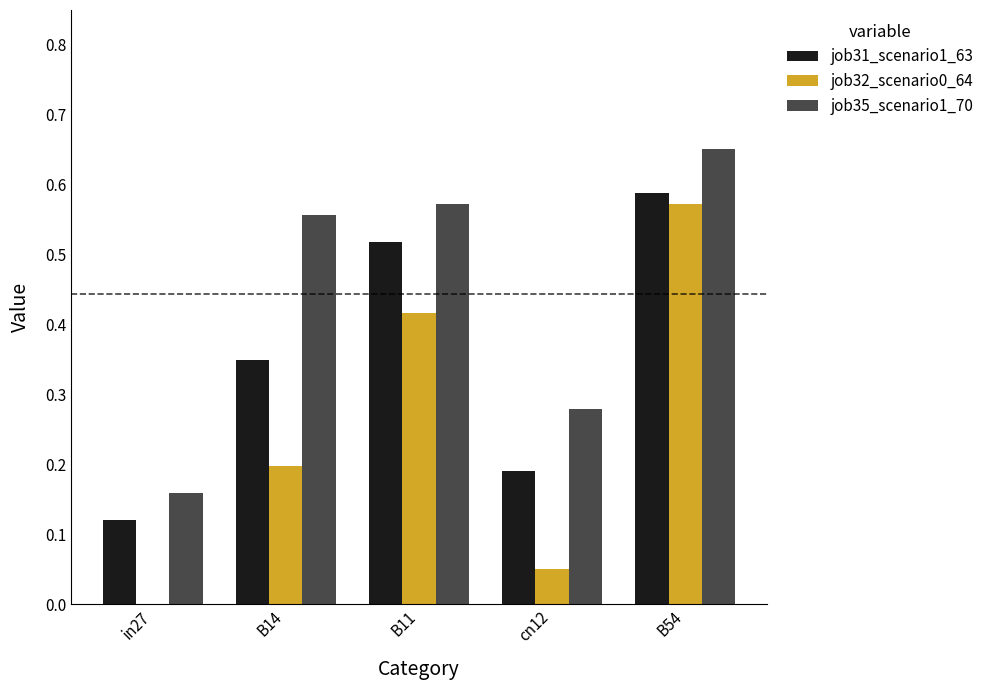

Which category has the highest value in the job32_scenario0_64 series?

B54